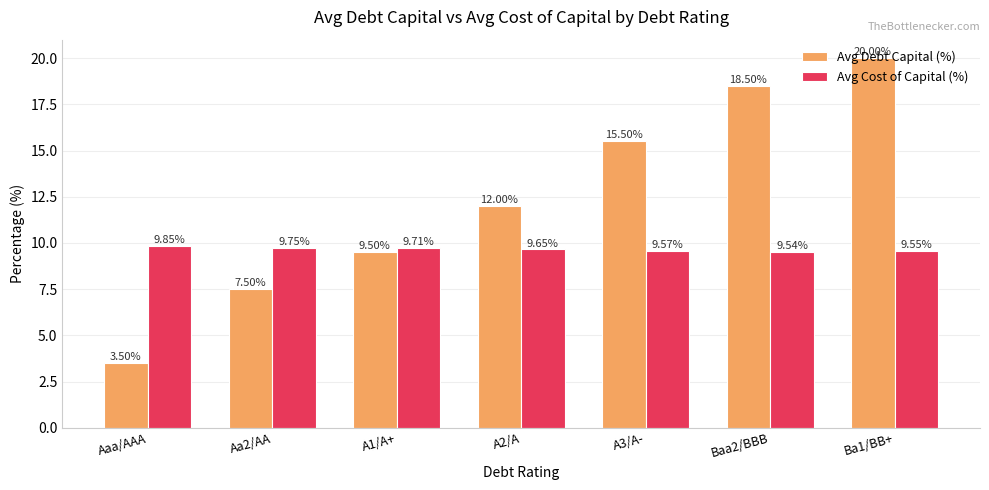

What is the difference between the highest and lowest values at A1/A+?

0.2